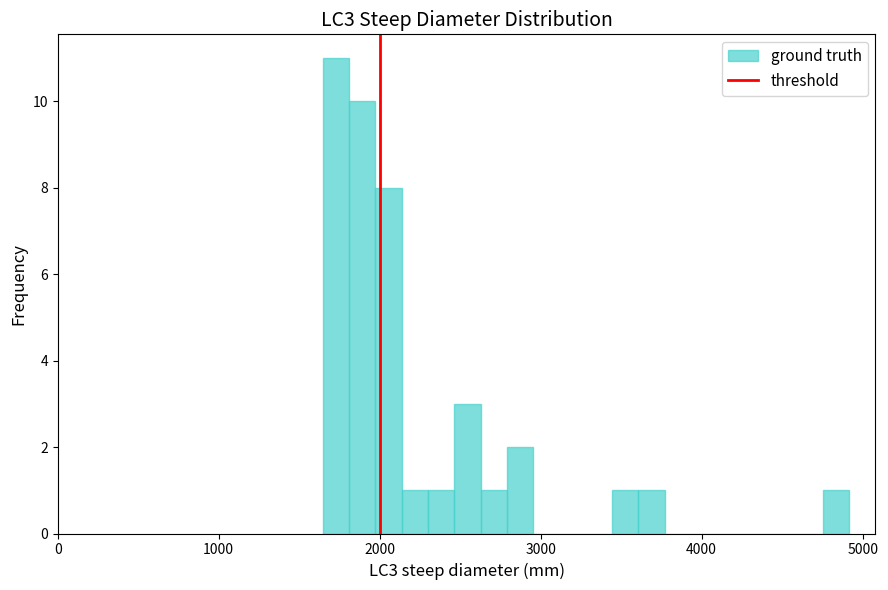

Read against the x-axis, roughly where is the centre of the tallest bar?

1700